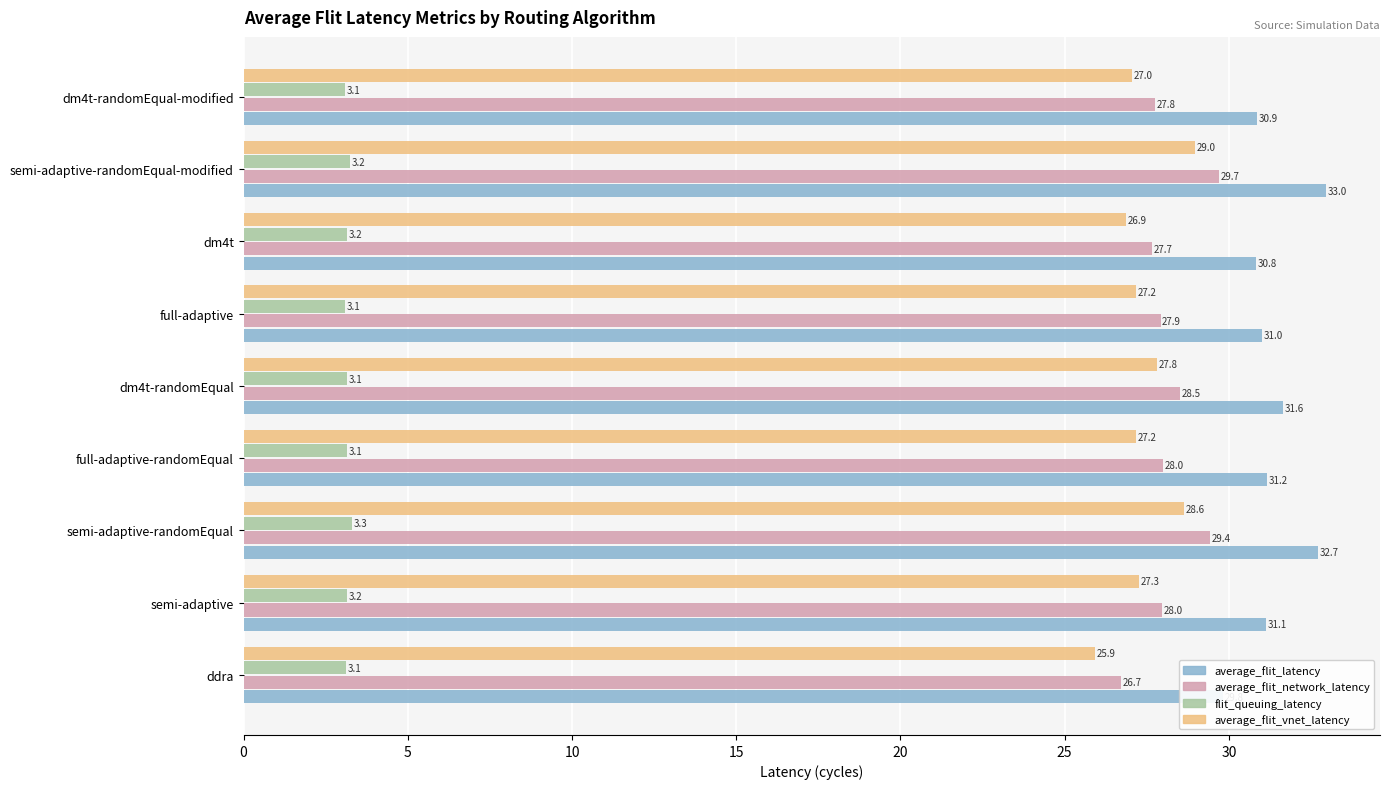

How many data points in average_flit_network_latency are above 27?

8